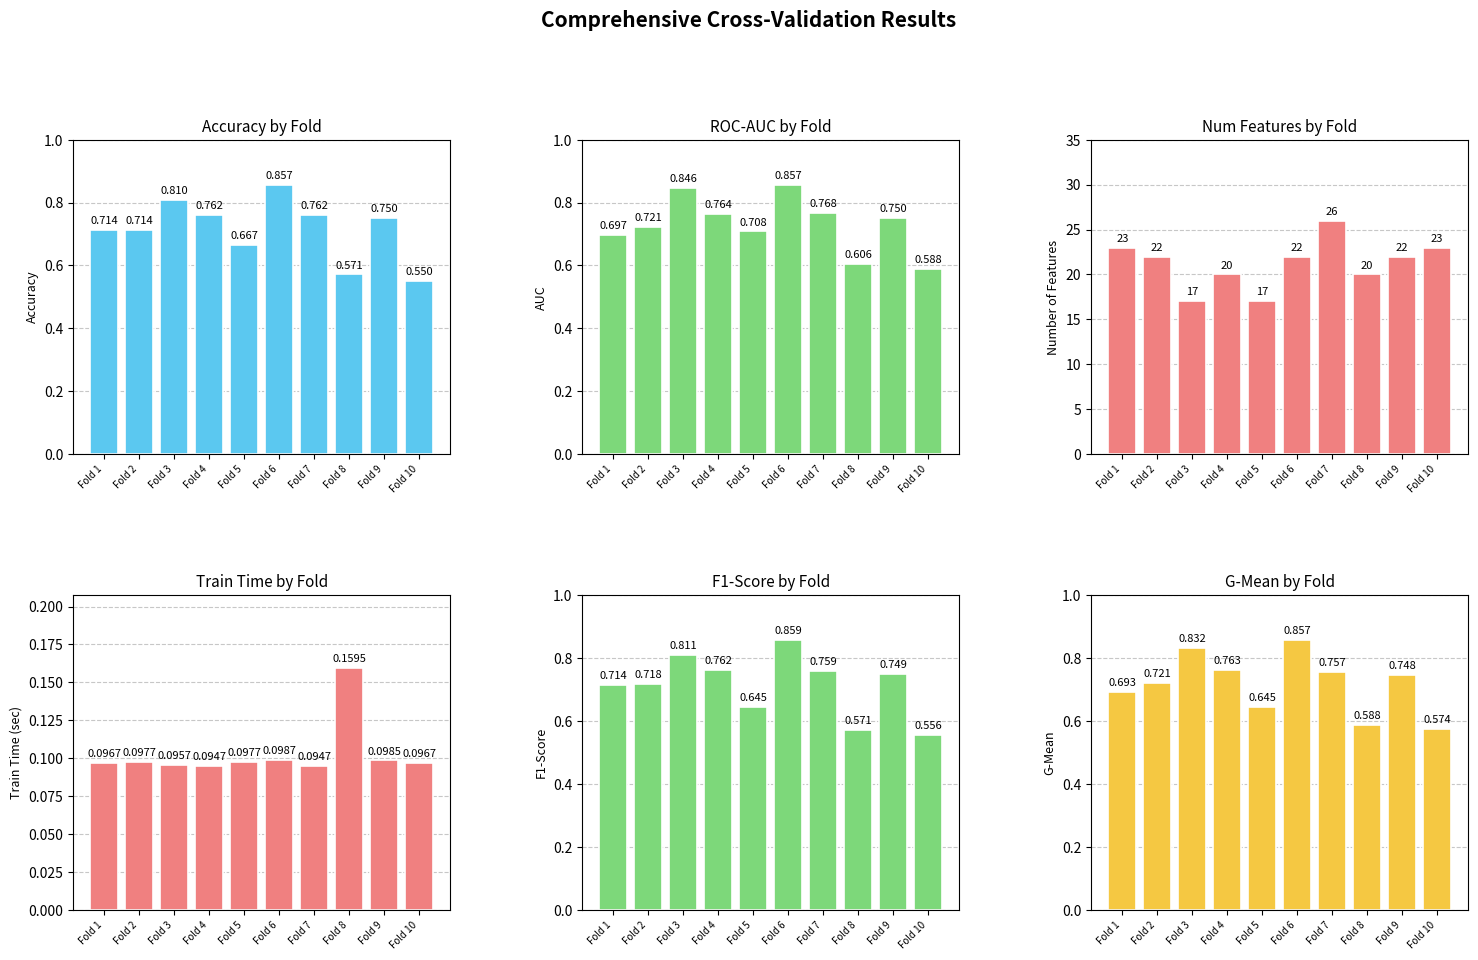

Reading left to right, list all the values displayed in this chart.

accuracy: Fold 1=0.7	Fold 2=0.7	Fold 3=0.8	Fold 4=0.8	Fold 5=0.7	Fold 6=0.9	Fold 7=0.8	Fold 8=0.6	Fold 9=0.8	Fold 10=0.6
auc: Fold 1=0.7	Fold 2=0.7	Fold 3=0.8	Fold 4=0.8	Fold 5=0.7	Fold 6=0.9	Fold 7=0.8	Fold 8=0.6	Fold 9=0.8	Fold 10=0.6
num_features: Fold 1=23.0	Fold 2=22.0	Fold 3=17.0	Fold 4=20.0	Fold 5=17.0	Fold 6=22.0	Fold 7=26.0	Fold 8=20.0	Fold 9=22.0	Fold 10=23.0
train_time: Fold 1=0.1	Fold 2=0.1	Fold 3=0.1	Fold 4=0.1	Fold 5=0.1	Fold 6=0.1	Fold 7=0.1	Fold 8=0.2	Fold 9=0.1	Fold 10=0.1
f1_score: Fold 1=0.7	Fold 2=0.7	Fold 3=0.8	Fold 4=0.8	Fold 5=0.6	Fold 6=0.9	Fold 7=0.8	Fold 8=0.6	Fold 9=0.7	Fold 10=0.6
g_mean: Fold 1=0.7	Fold 2=0.7	Fold 3=0.8	Fold 4=0.8	Fold 5=0.6	Fold 6=0.9	Fold 7=0.8	Fold 8=0.6	Fold 9=0.7	Fold 10=0.6